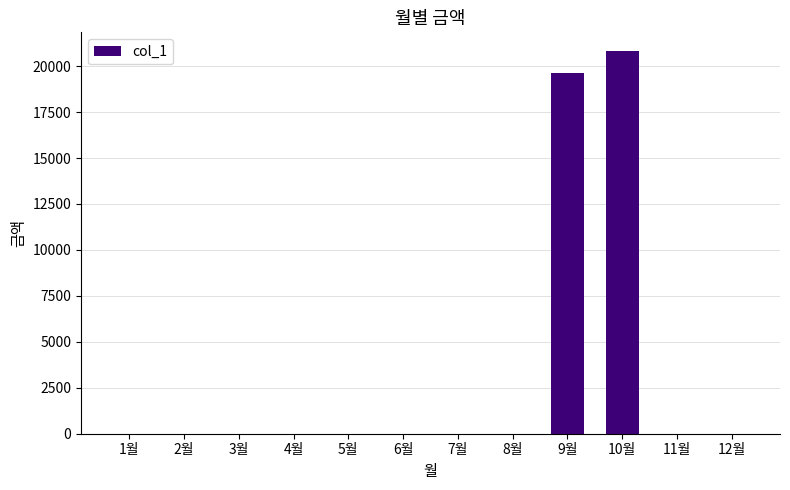

Are the bars horizontal?

No